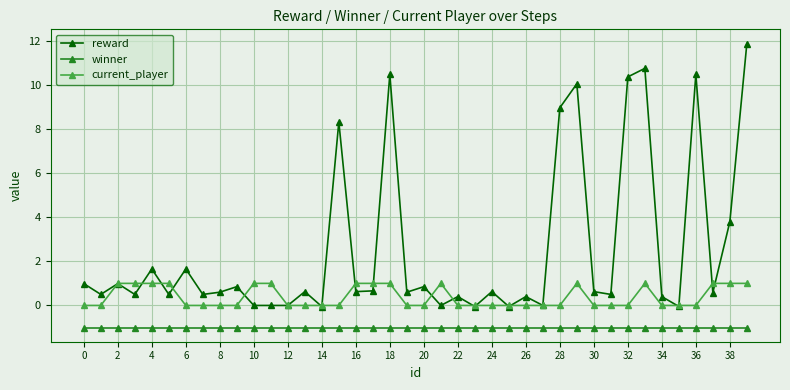

Does the chart display data point markers on the line(s)?

Yes